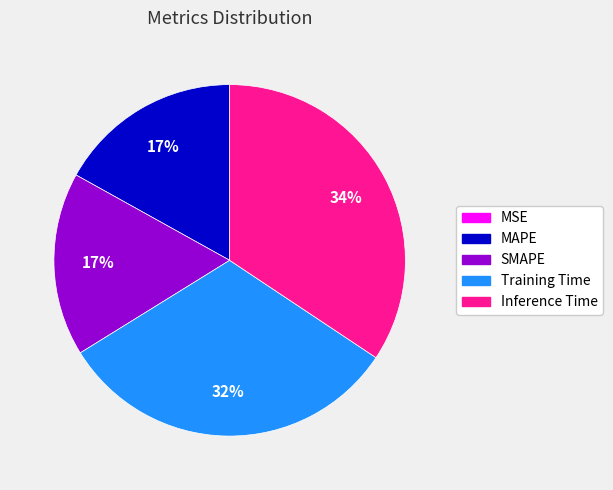

True or false: MAPE accounts for 17% of the total.

True